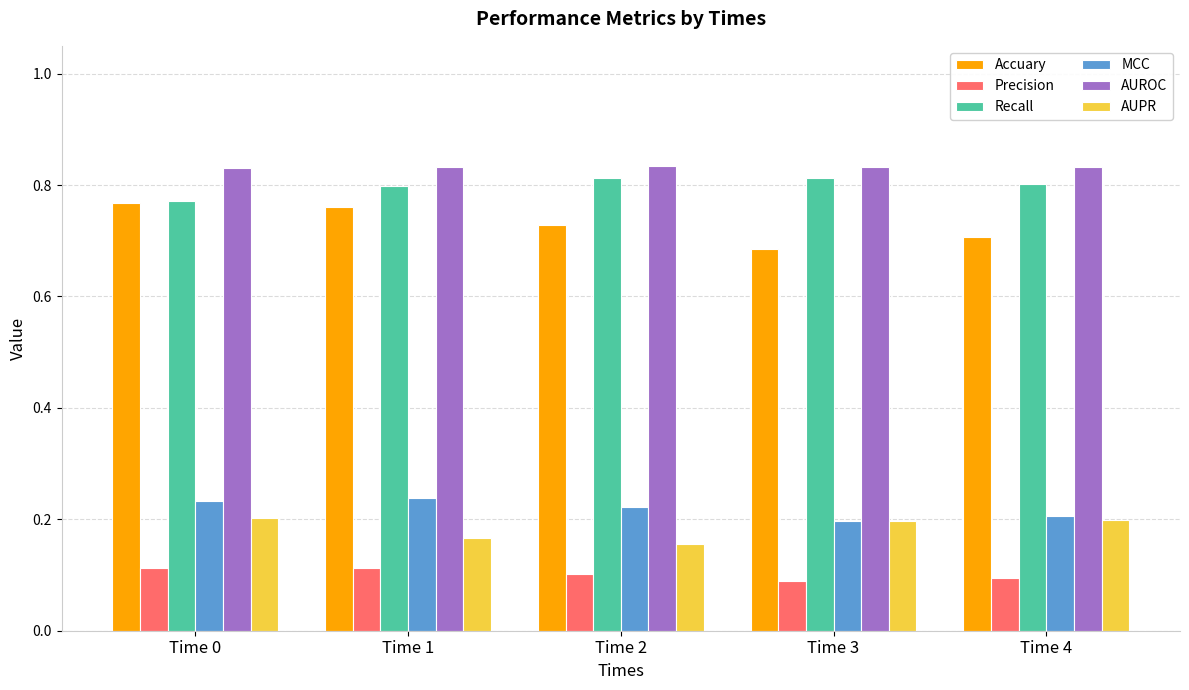

Count the Precision values in the range 0 to 1.

5